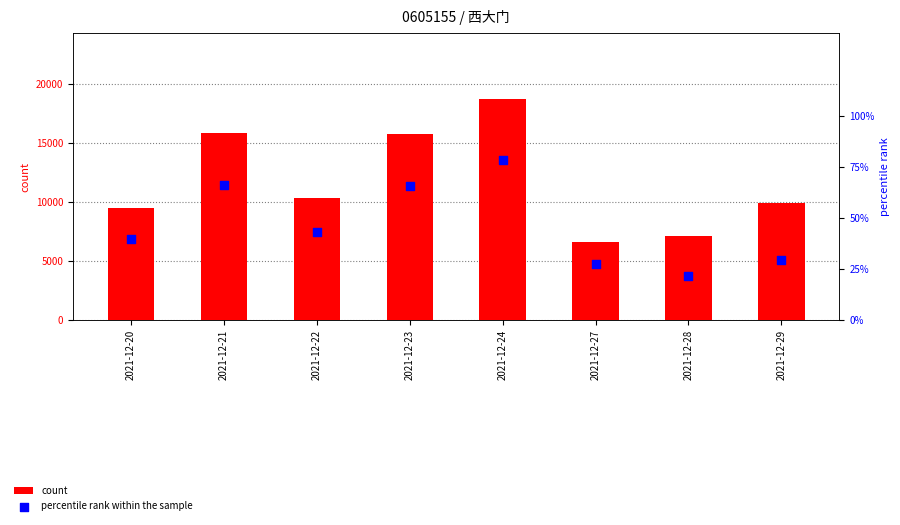

Which series contains the lowest Y value?

percentile rank within the sample